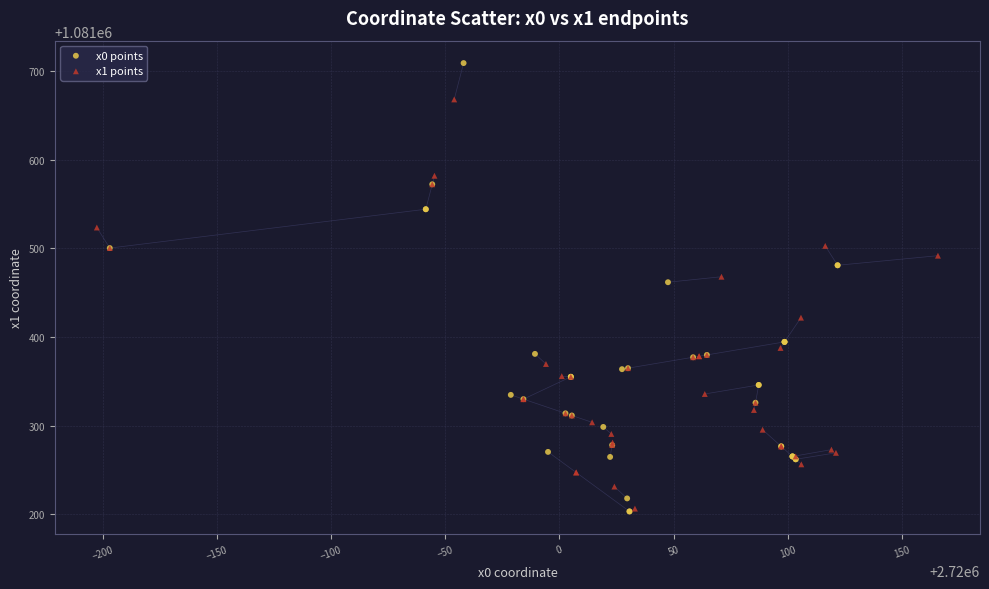

What are all the series names shown in the legend?

x0 points, x1 points